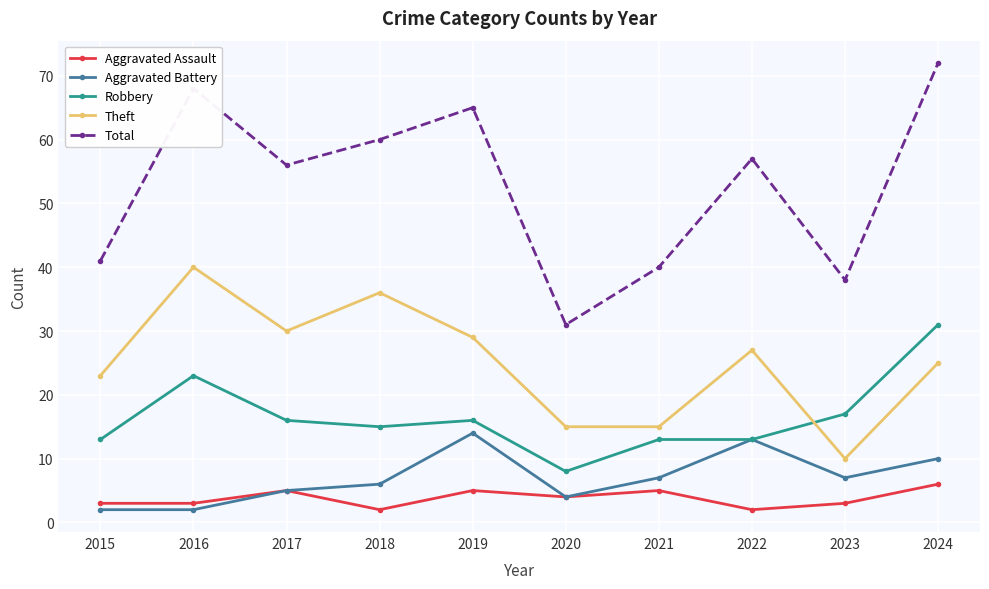

What is the average value of the Aggravated Assault series?

4